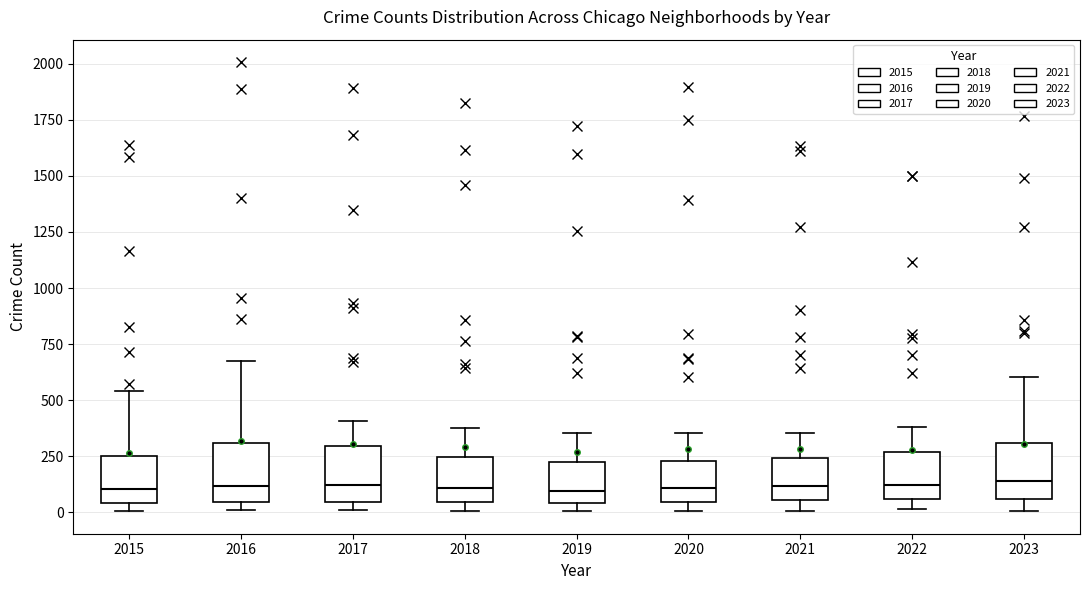

Reading left to right, read every box against the y-axis: the position of its median line, the range the box covers, and the ends of its whiskers. The values are not printed on the chart, so give them approximately, as read against the axis.

2015: median 100, box 50 to 250, whiskers 0 to 550
2016: median 100, box 50 to 300, whiskers 0 to 650
2017: median 100, box 50 to 300, whiskers 0 to 400
2018: median 100, box 50 to 250, whiskers 0 to 400
2019: median 100, box 50 to 250, whiskers 0 to 350
2020: median 100, box 50 to 250, whiskers 0 to 350
2021: median 100, box 50 to 250, whiskers 0 to 350
2022: median 100, box 50 to 250, whiskers 0 to 400
2023: median 150, box 50 to 300, whiskers 0 to 600